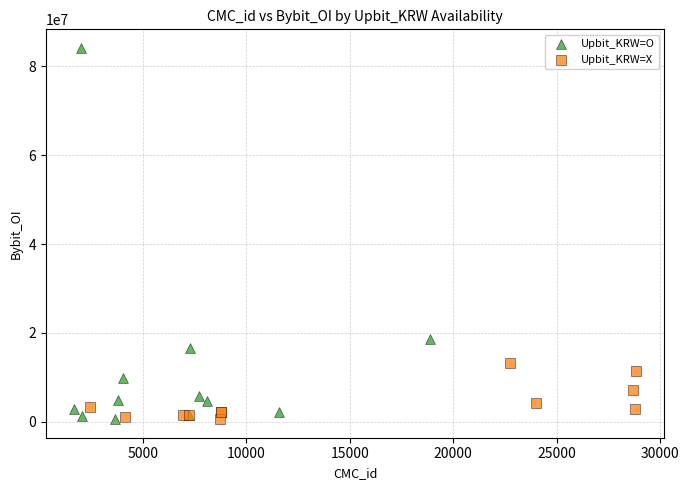

Which series has the widest spread of Y values?

Upbit_KRW=O